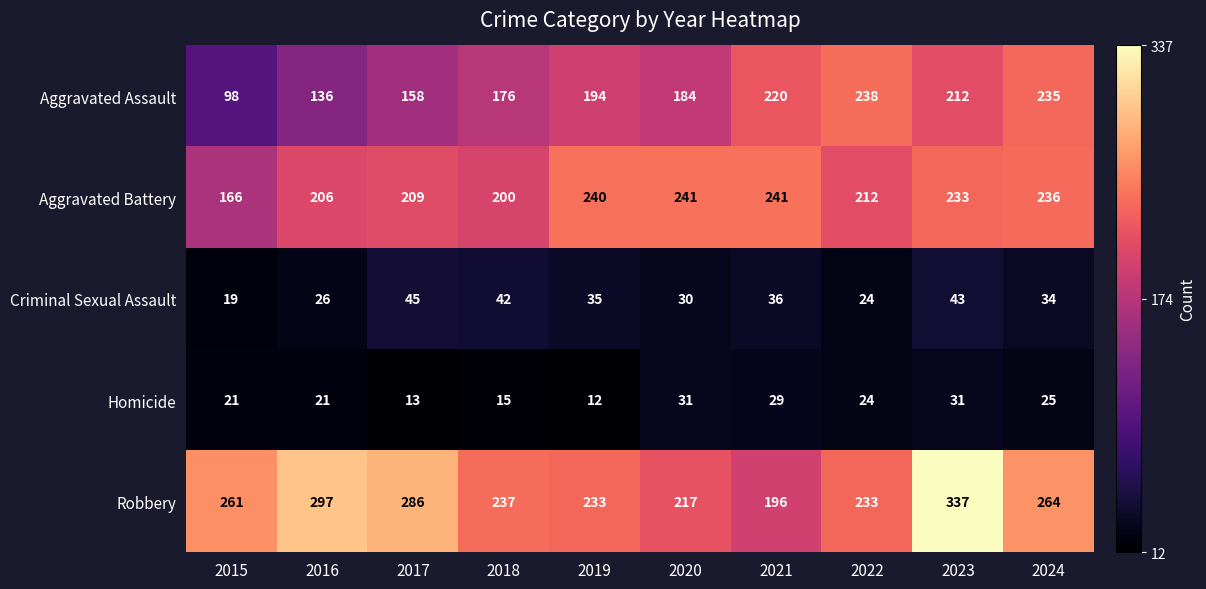

What is the average value of the Aggravated Assault series?

185